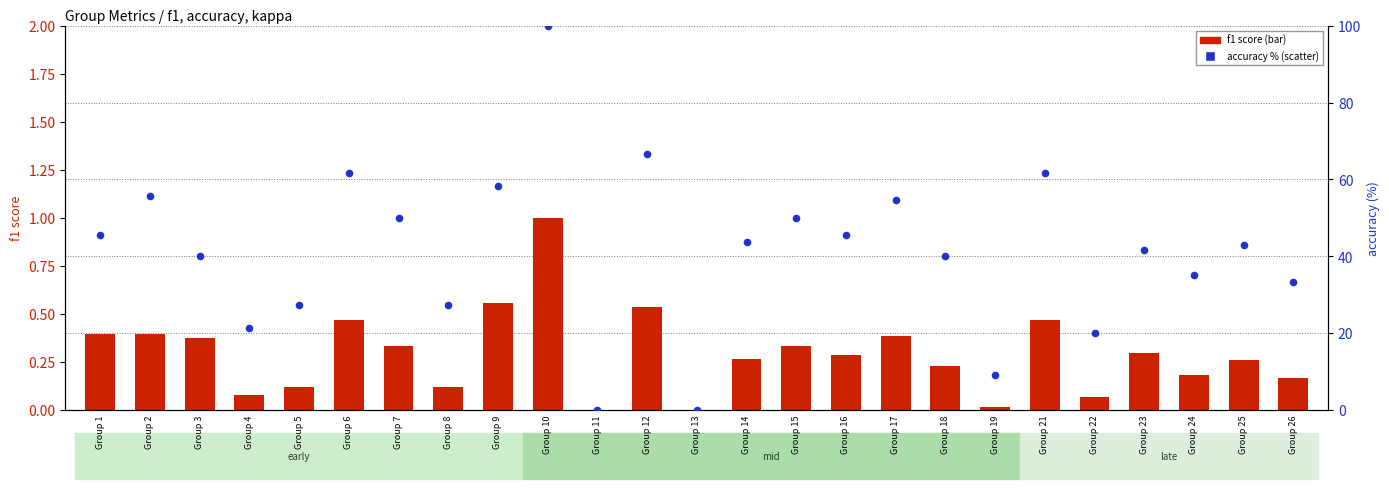

At which category is the sum across all series the highest?

Group 10